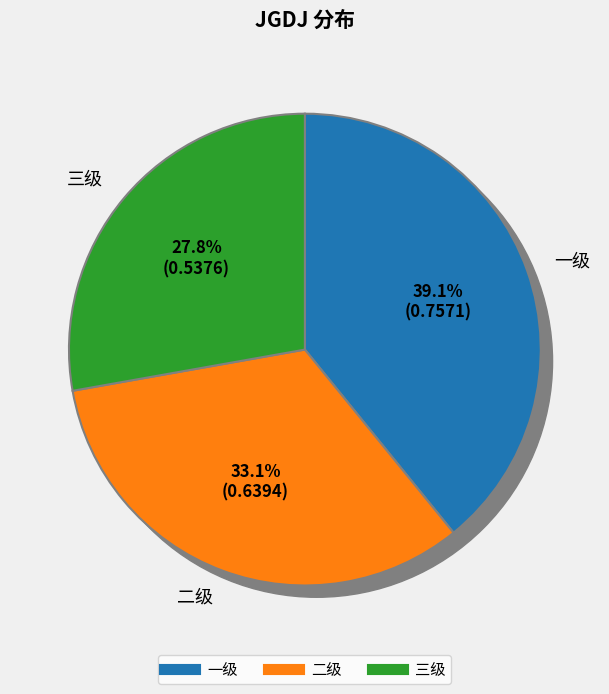

How many slices are in this pie chart?

3